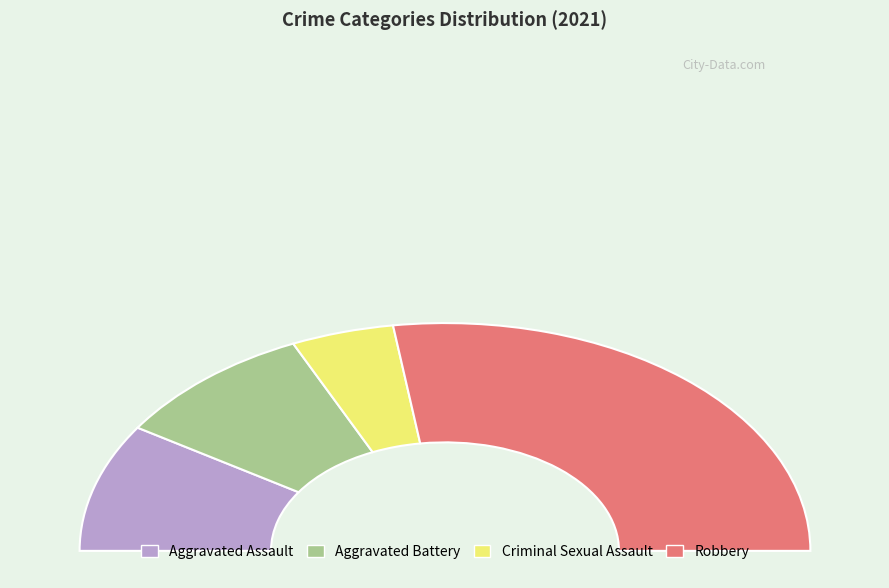

Rank the categories by value from highest to lowest.

Robbery, Aggravated Assault, Aggravated Battery, Criminal Sexual Assault